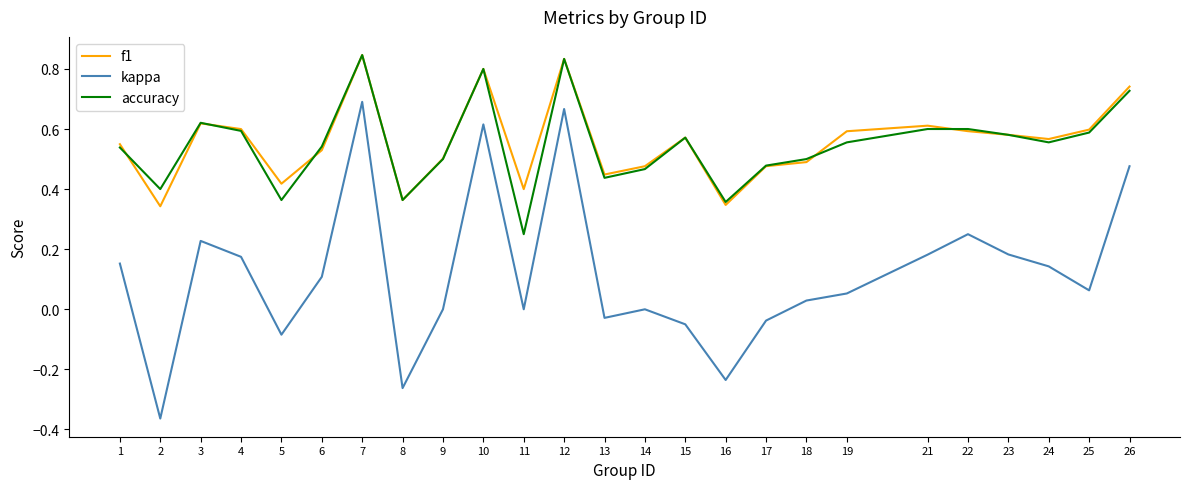

Which series changed the most between 8 and 9?

kappa